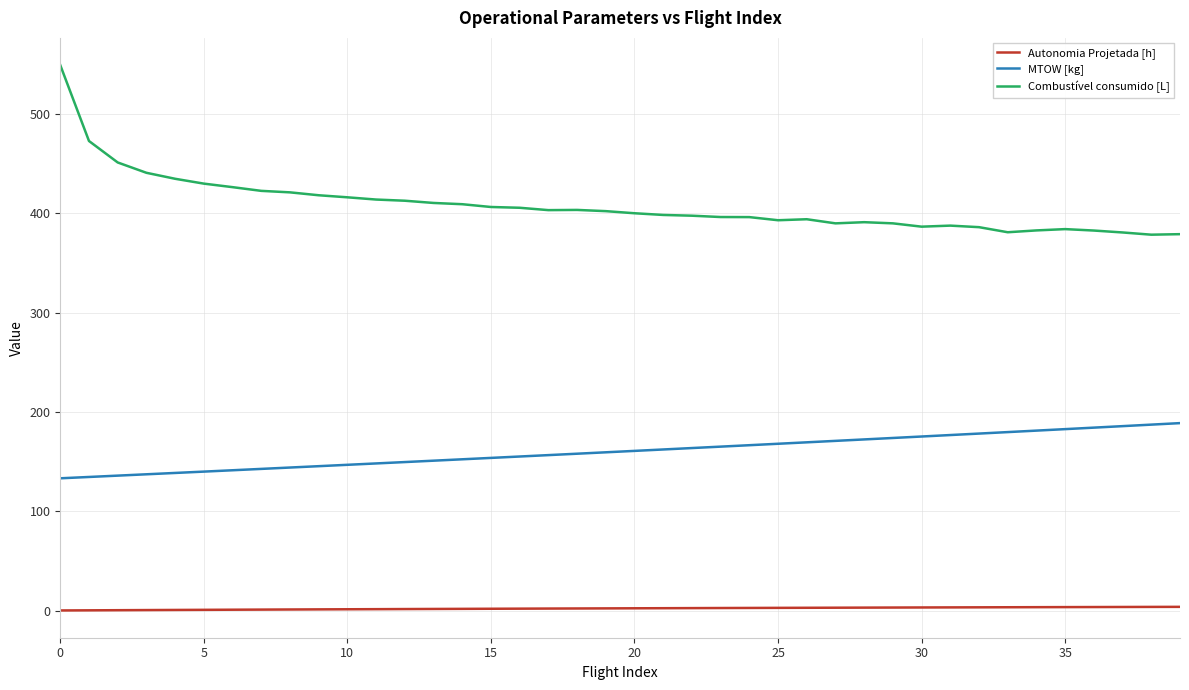

Which series has the largest range (max minus min)?

Combustível consumido [L]